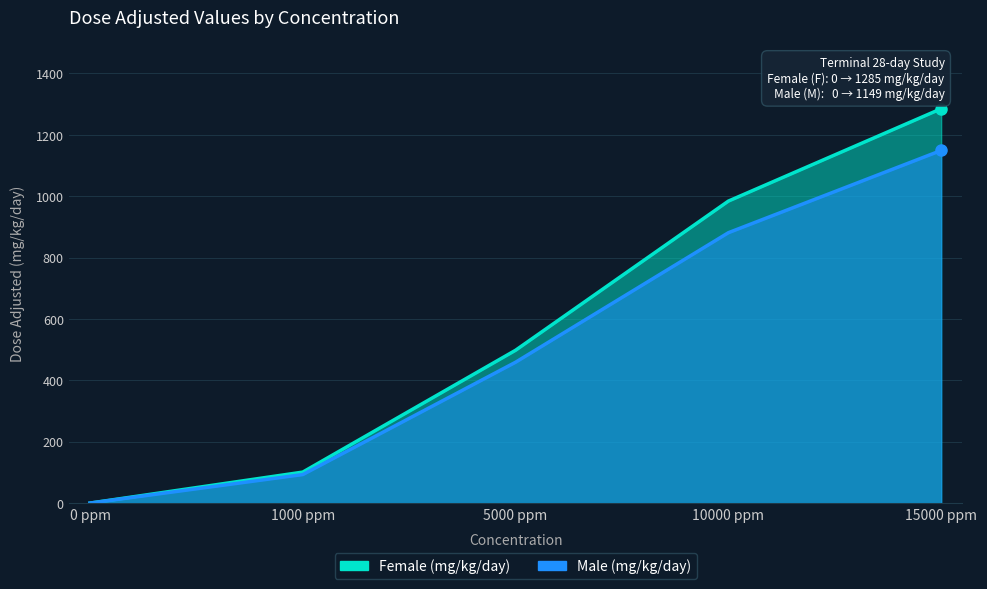

What is the approximate value of Male (mg/kg/day) at 1000 ppm, to the nearest 10?

90